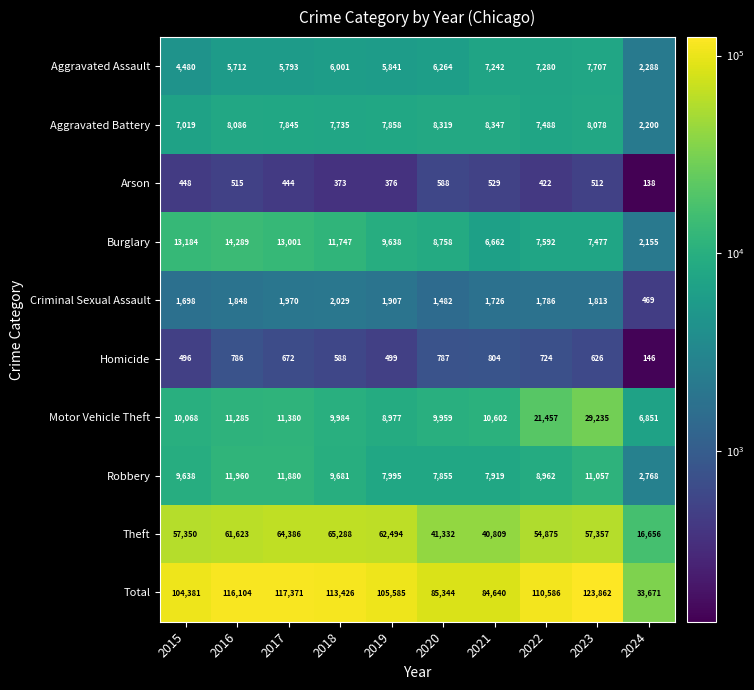

At how many categories does at least one series exceed 50552?

9